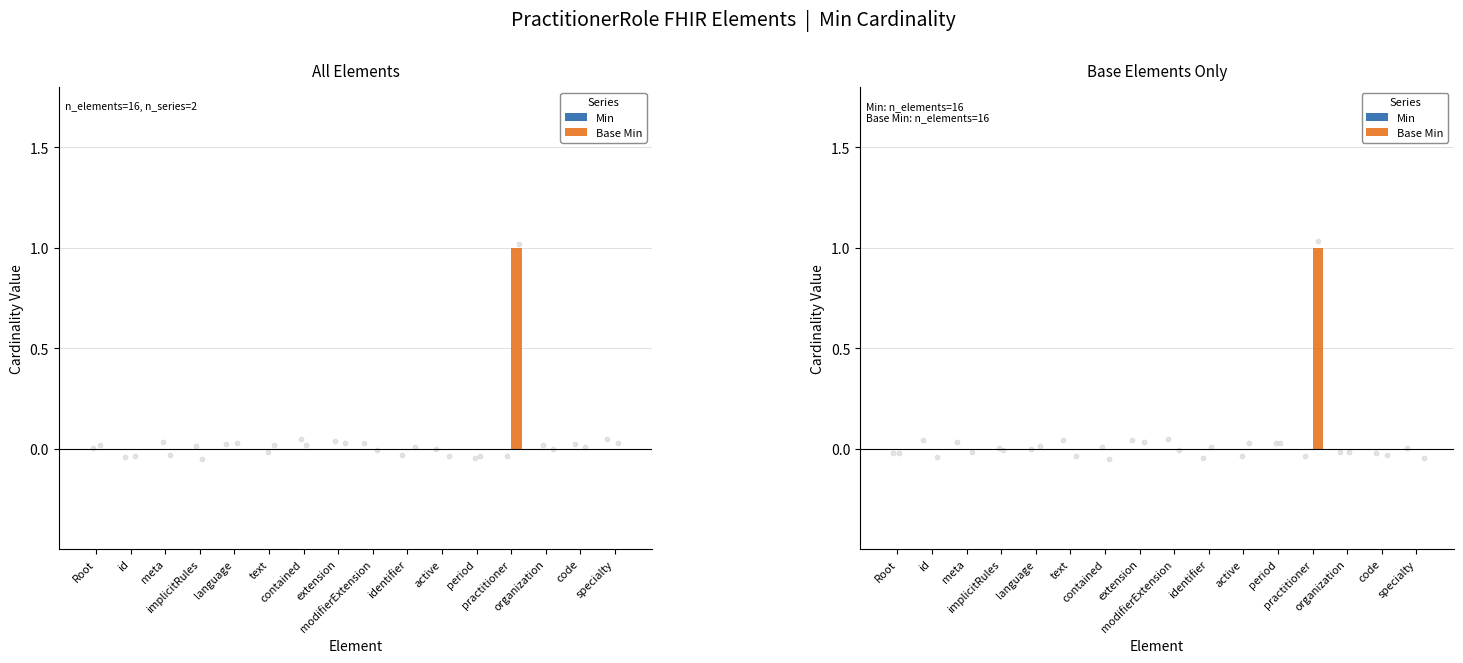

At which category is the sum across all series the highest?

practitioner